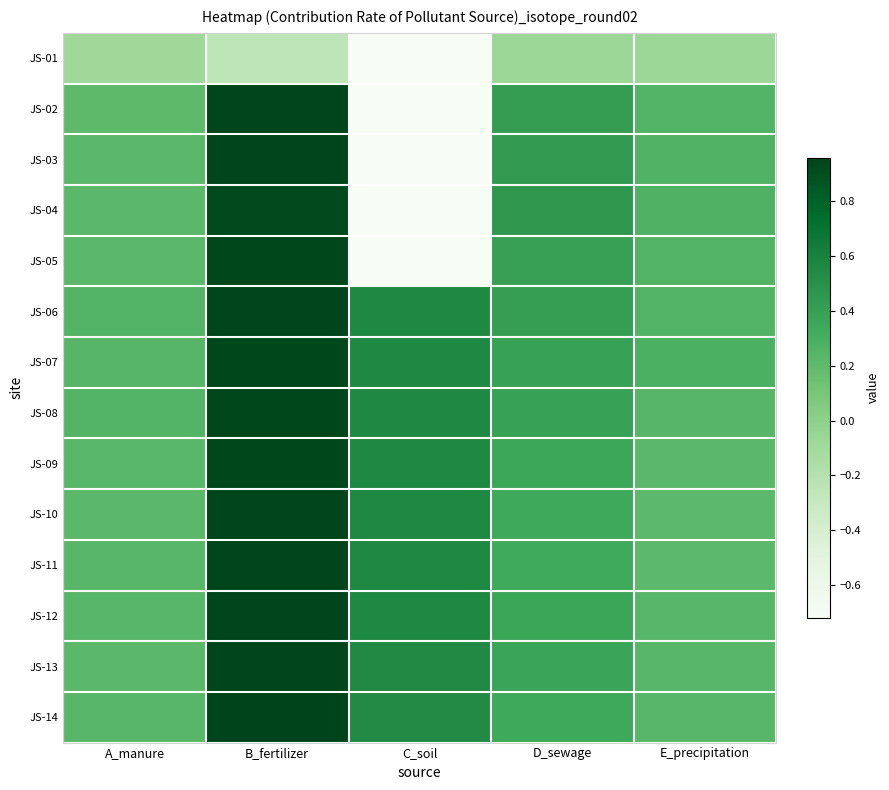

Between D_sewage and E_precipitation, which is larger?

D_sewage